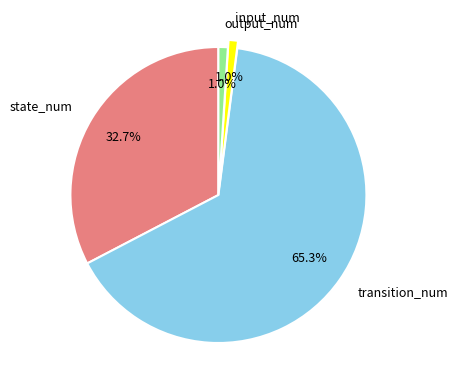

To the nearest percent, what percentage of the pie is input_num?

1%